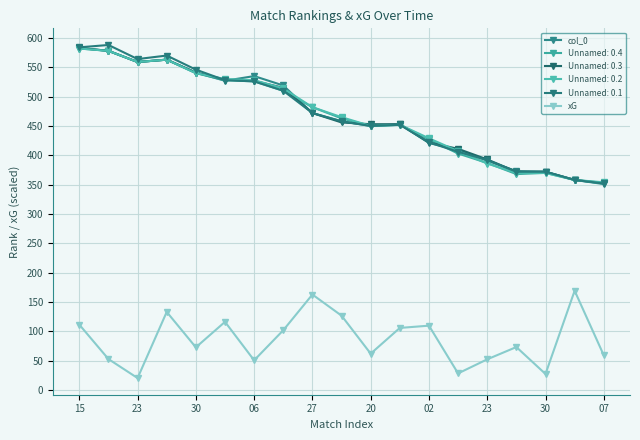

True or false: col_0 and xG cross at least once.

False